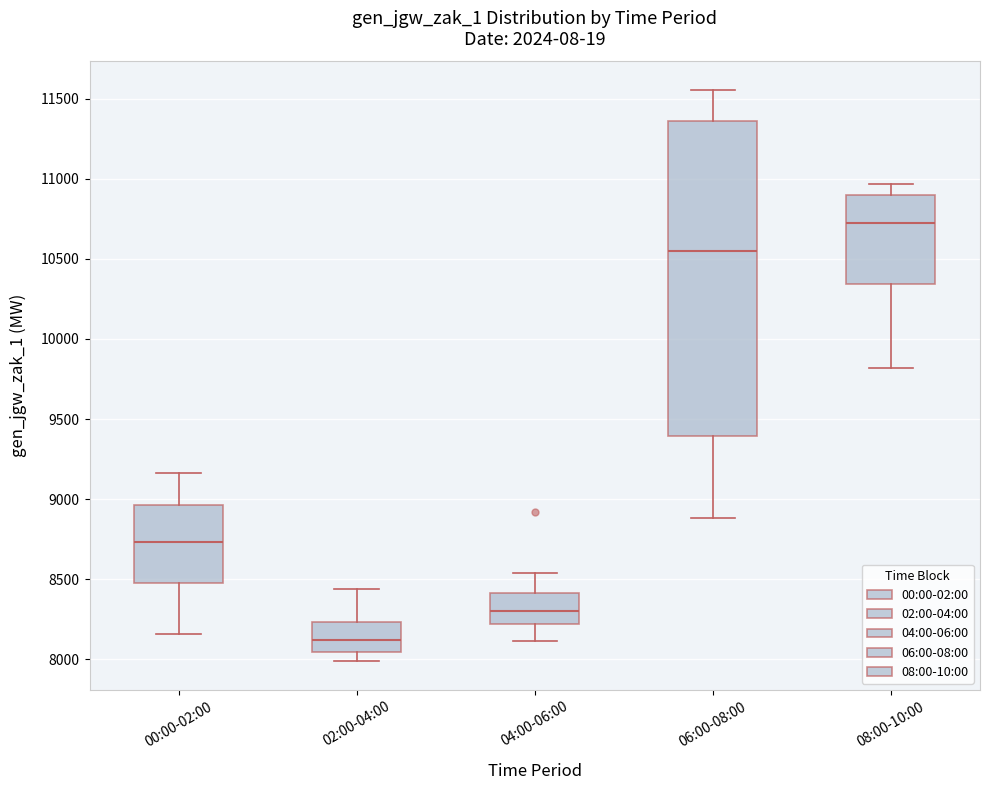

Reading left to right, read every box against the y-axis: the position of its median line, the range the box covers, and the ends of its whiskers. The values are not printed on the chart, so give them approximately, as read against the axis.

00:00-02:00: median 8750, box 8450 to 8950, whiskers 8150 to 9150
02:00-04:00: median 8100, box 8050 to 8250, whiskers 8000 to 8450
04:00-06:00: median 8300, box 8200 to 8400, whiskers 8100 to 8550
06:00-08:00: median 10550, box 9400 to 11350, whiskers 8900 to 11550
08:00-10:00: median 10750, box 10350 to 10900, whiskers 9800 to 10950